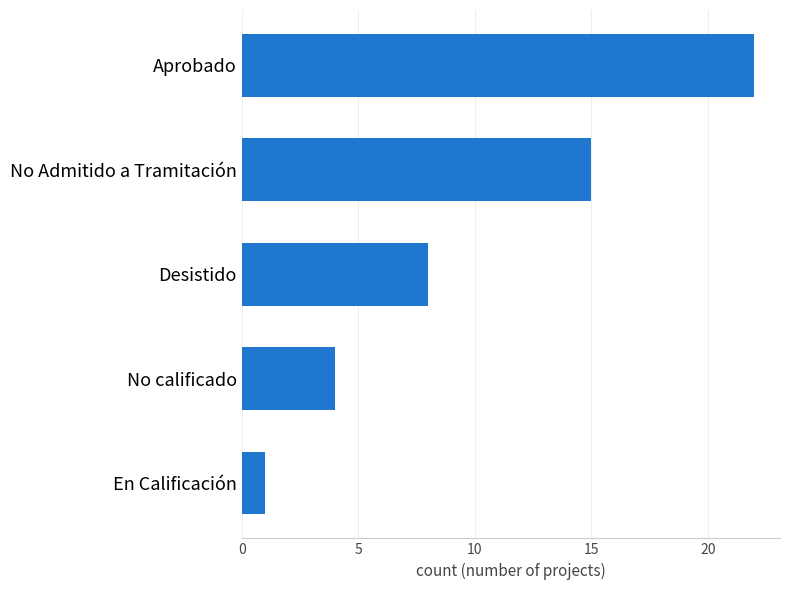

What is the sum of all values?

50